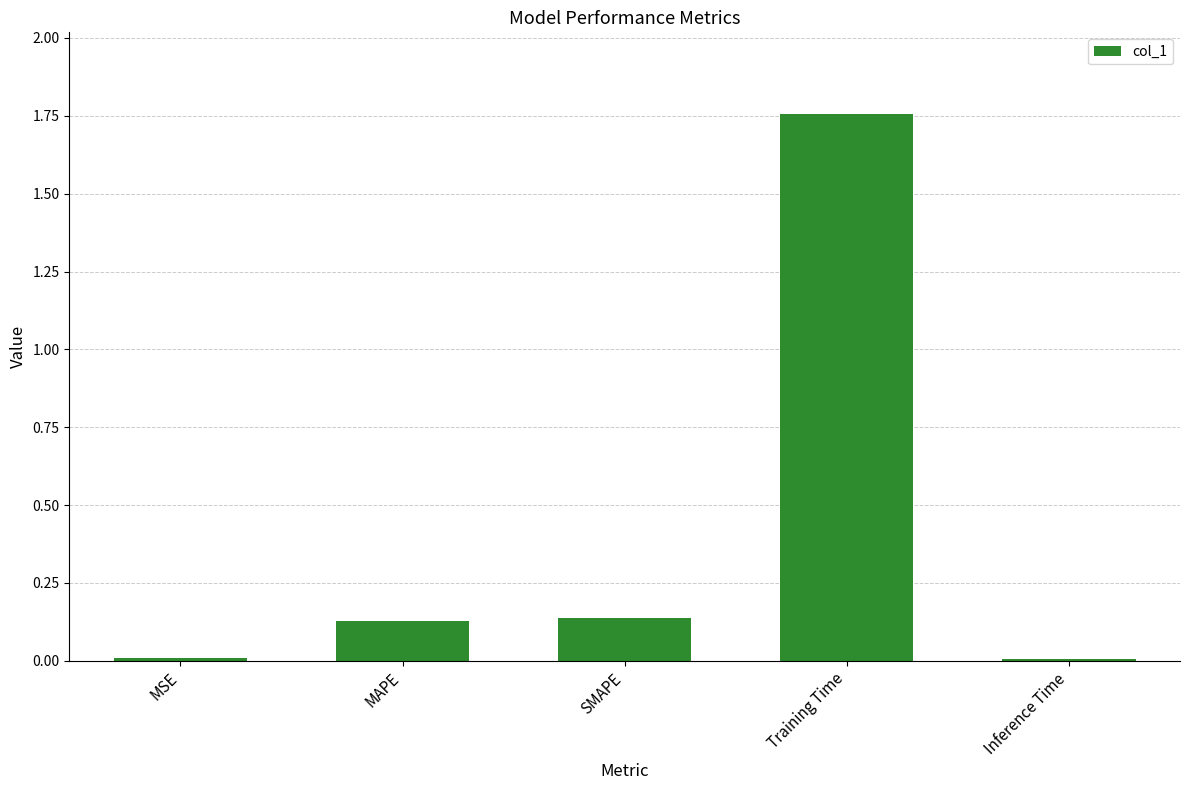

What is the label of the 5th bar from the right?

MSE